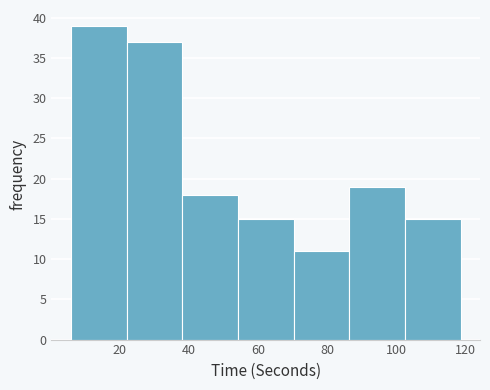

Reading left to right, transcribe this chart: for each bar, give the range it covers on the x-axis and its height. Neither the bar edges nor the heights are printed on the chart, so give them approximately, as read against the axes.

6 to 22: 39
22 to 38: 37
38 to 54: 18
54 to 70: 15
70 to 86: 11
86 to 102: 19
102 to 118: 15